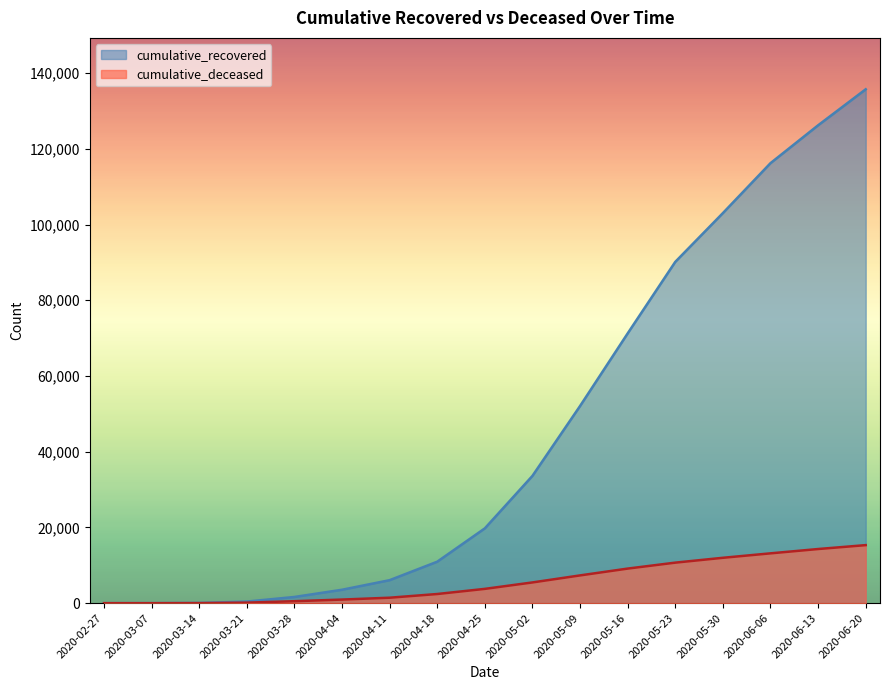

Which category has the lowest value in the cumulative_deceased series?

2020-02-27